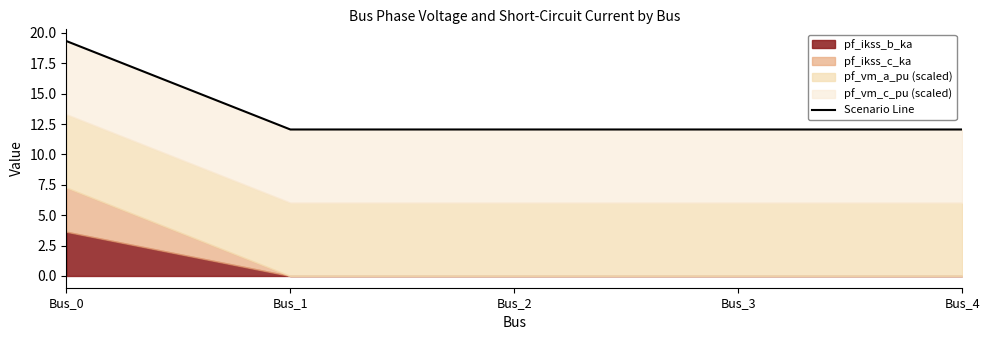

Which has a higher value, Bus_4 or Bus_2?

Bus_4